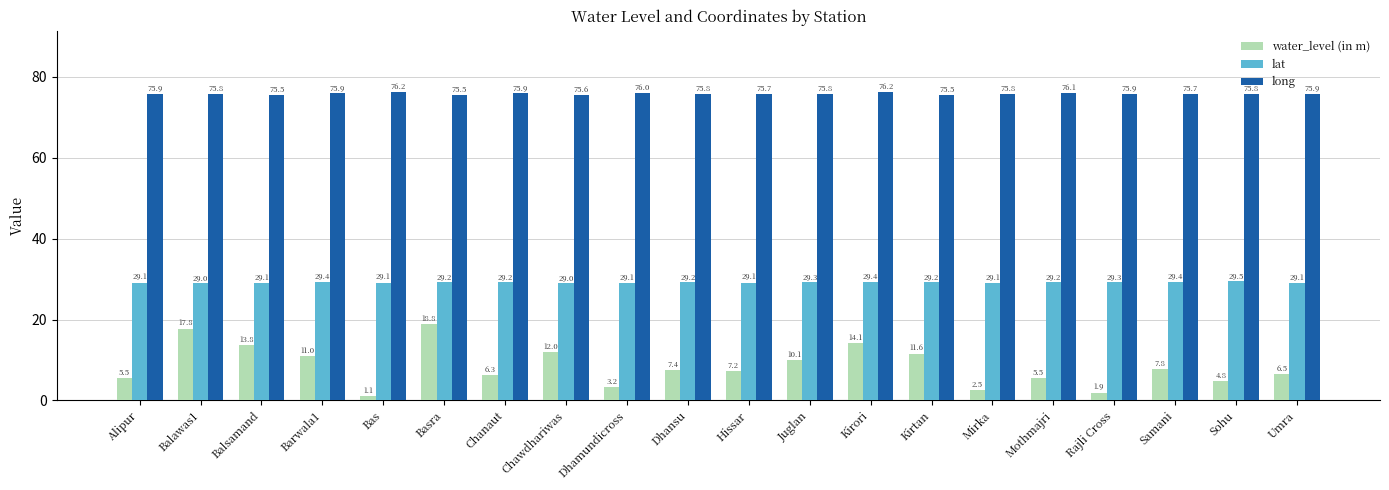

What is the difference between the second highest and second lowest values in the lat series?

0.4